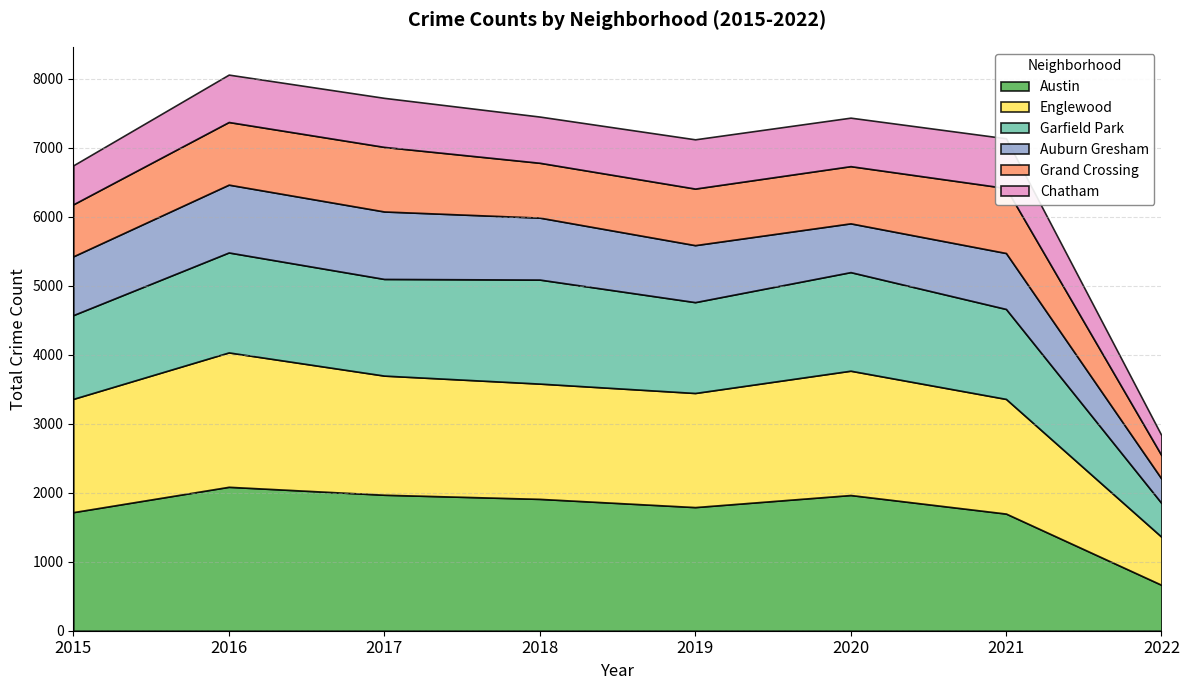

True or false: Grand Crossing has more than 1 points higher than both neighbors.

True